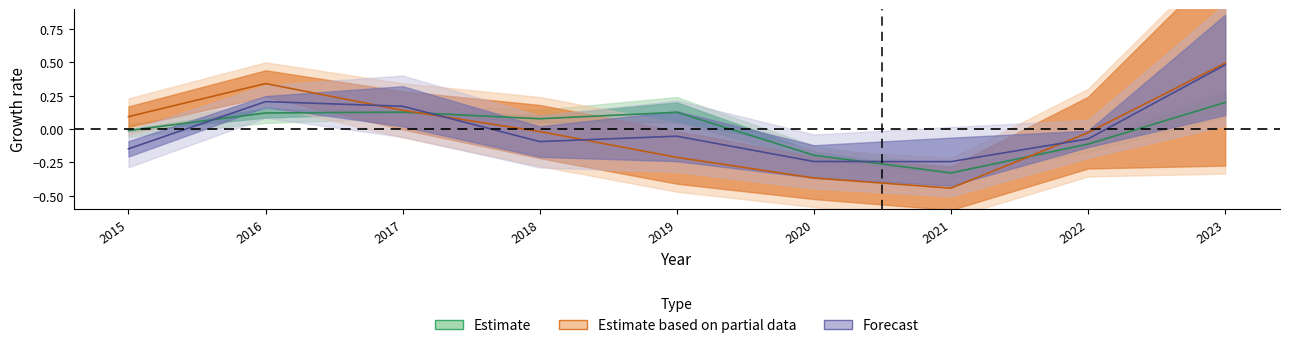

What is the approximate value of Forecast at 2019?

-0.1